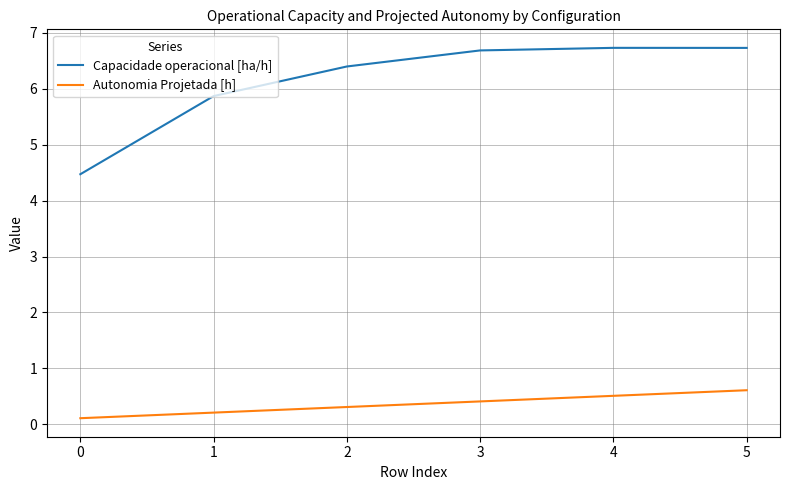

Between 0 and 5, which series saw the biggest shift?

Capacidade operacional [ha/h]